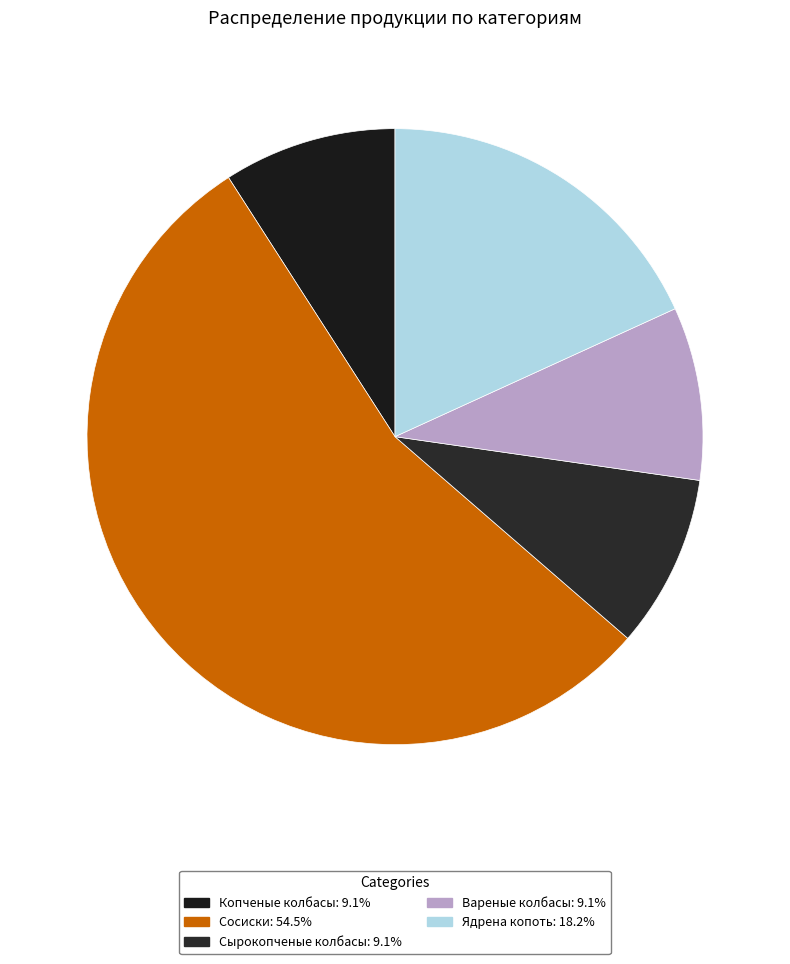

How many slices are in this pie chart?

5